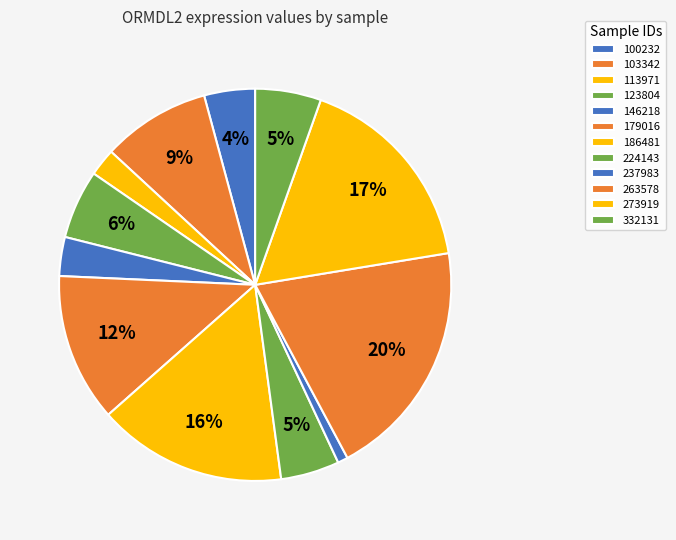

Is the sum of 224143 and 123804 greater than half?

No